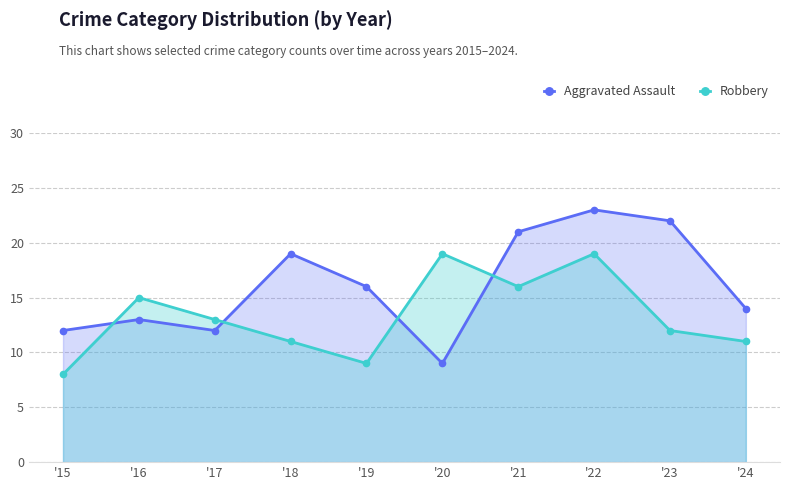

What is the value of the Robbery point at the 3rd from the left?

13